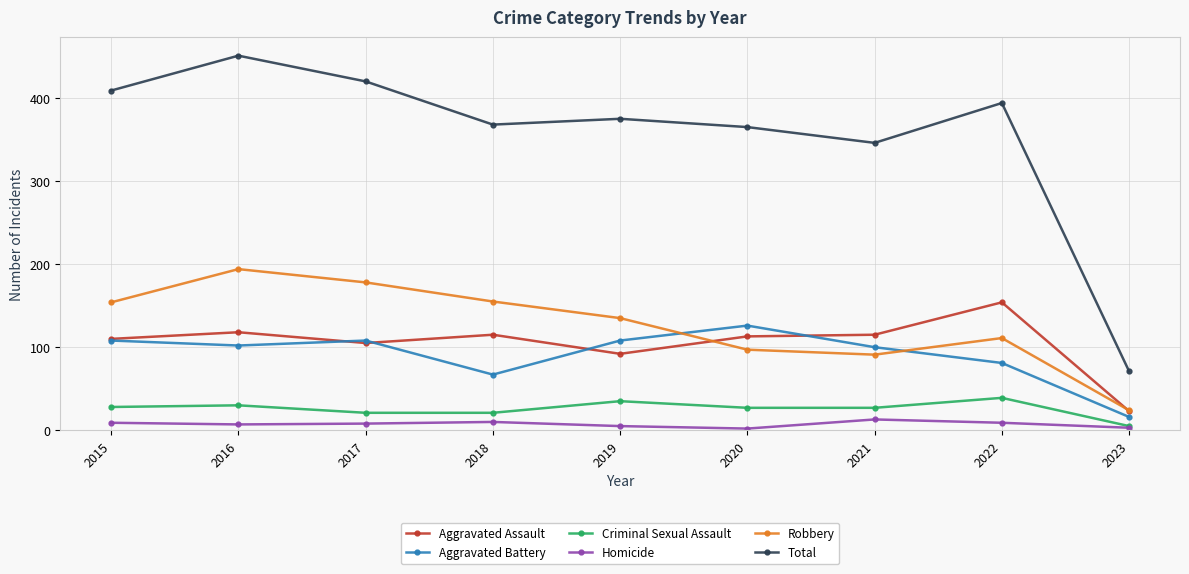

What is the maximum value shown in the chart?

451